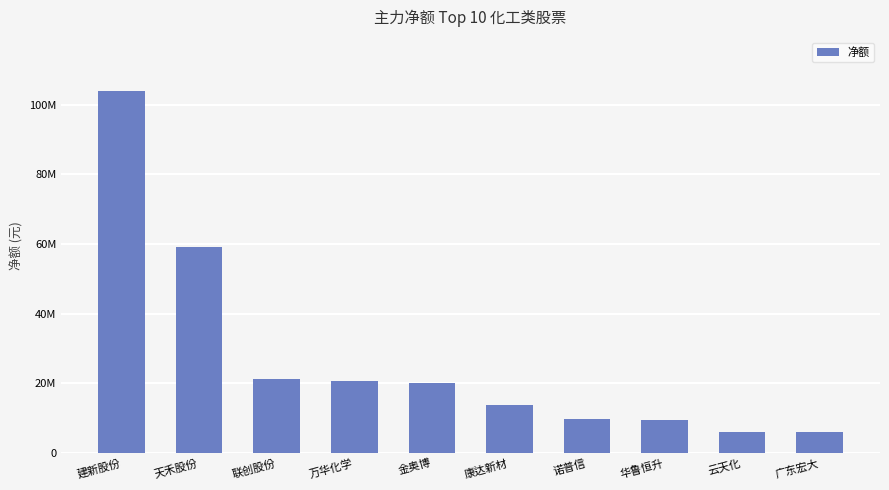

Does the chart contain any negative values?

No